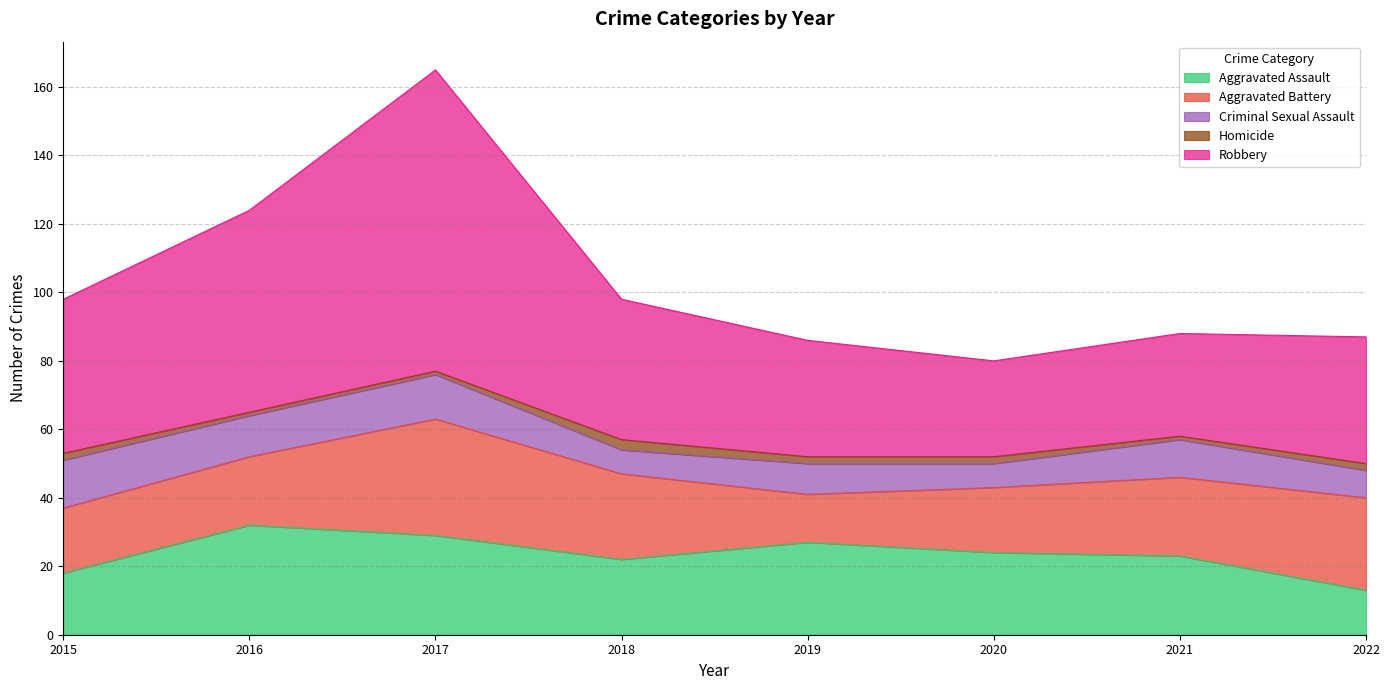

Reading left to right, extract all data points from this chart.

Aggravated Assault: 18	32	29	22	27	24	23	13
Aggravated Battery: 19	20	34	25	14	19	23	27
Criminal Sexual Assault: 14	12	13	7	9	7	11	8
Homicide: 2	1	1	3	2	2	1	2
Robbery: 45	59	88	41	34	28	30	37